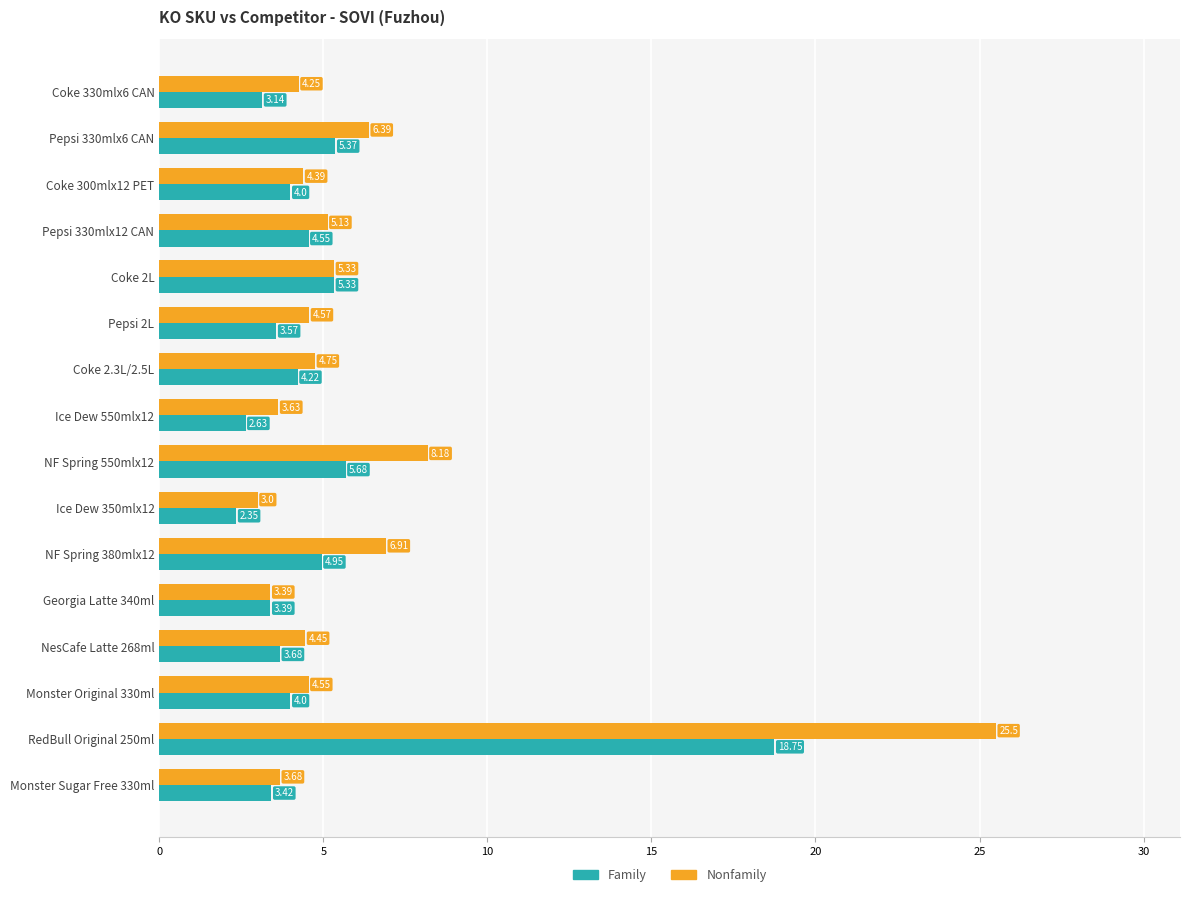

What is the difference between the second highest and minimum values in the Family series?

3.3